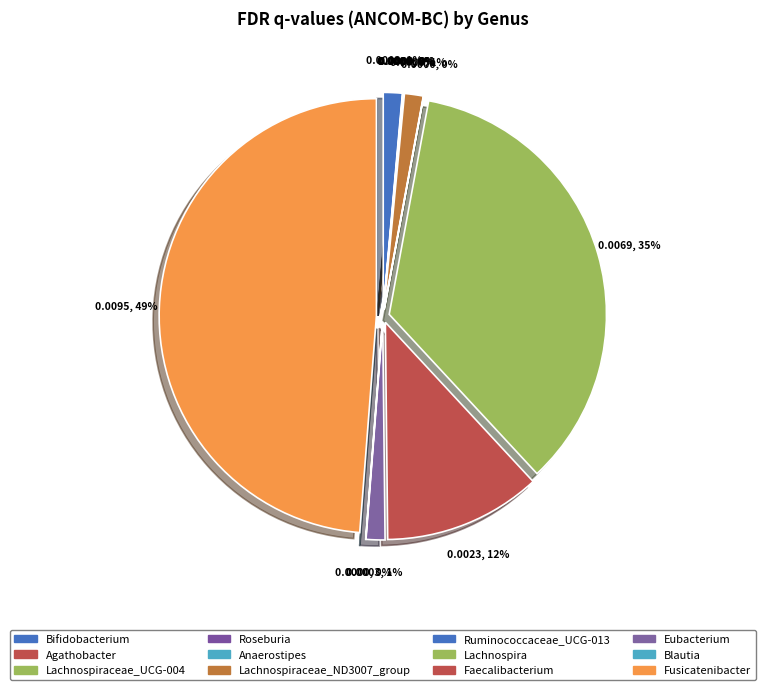

Which slice is the largest?

Fusicatenibacter